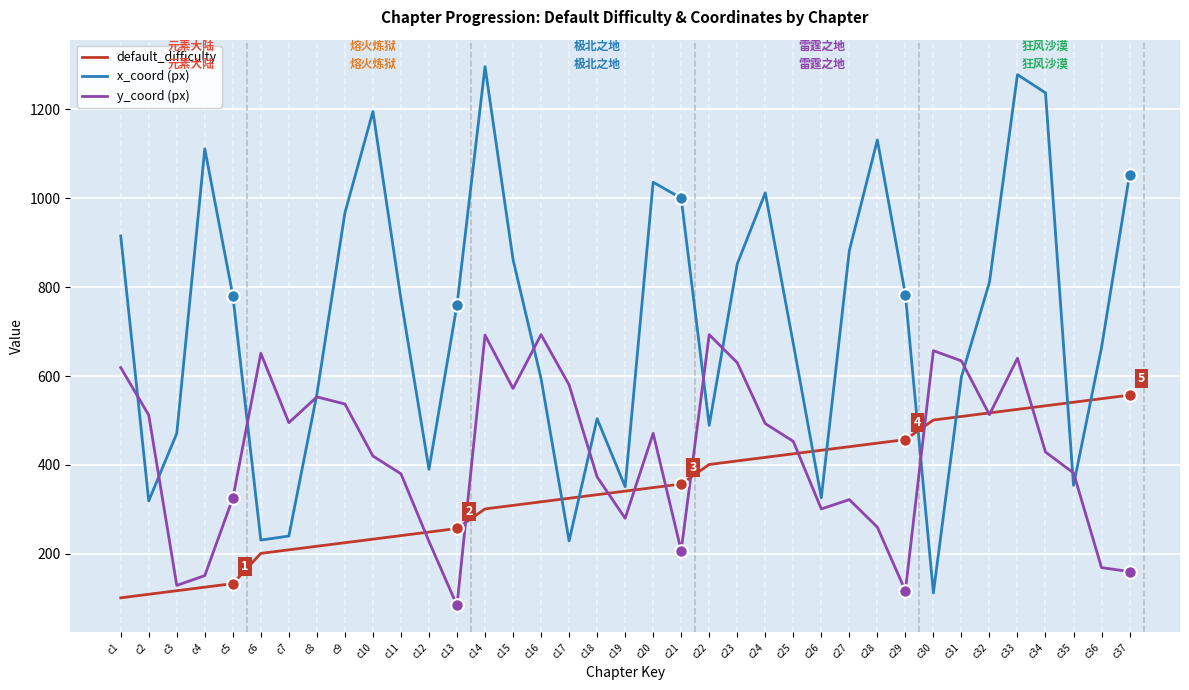

At which label does x_coord (px) first exceed 773?

c1